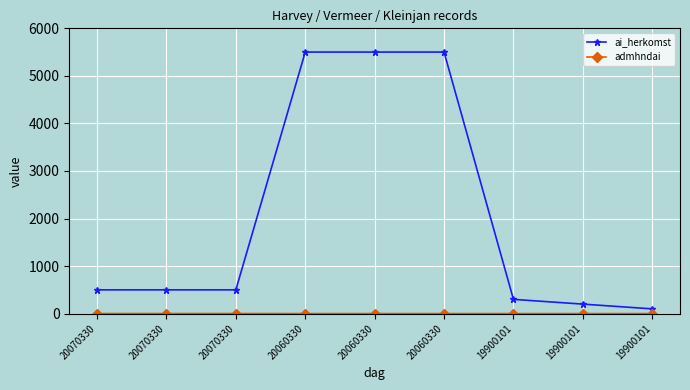

Reading left to right, list all the values displayed in this chart.

ai_herkomst: 20070330=500	20070330=500	20070330=500	20060330=5501	20060330=5501	20060330=5501	19900101=300	19900101=200	19900101=100
admhndai: 20070330=2	20070330=2	20070330=2	20060330=1	20060330=1	20060330=1	19900101=1	19900101=1	19900101=1